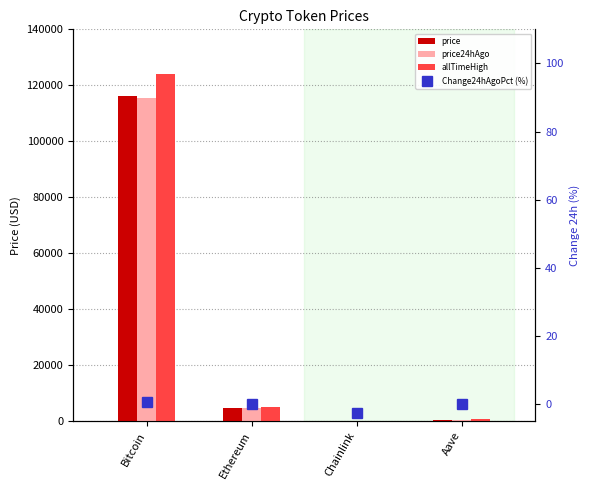

Reading left to right, transcribe all the data shown in this chart.

price: Bitcoin=116200.0	Ethereum=4507.3	Chainlink=23.0	Aave=295.3
price24hAgo: Bitcoin=115445.0	Ethereum=4502.3	Chainlink=23.6	Aave=295.3
allTimeHigh: Bitcoin=124128.0	Ethereum=4946.1	Chainlink=52.7	Aave=661.7
Change24hAgoPct (%): Bitcoin=0.6	Ethereum=0.1	Chainlink=-2.5	Aave=0.0